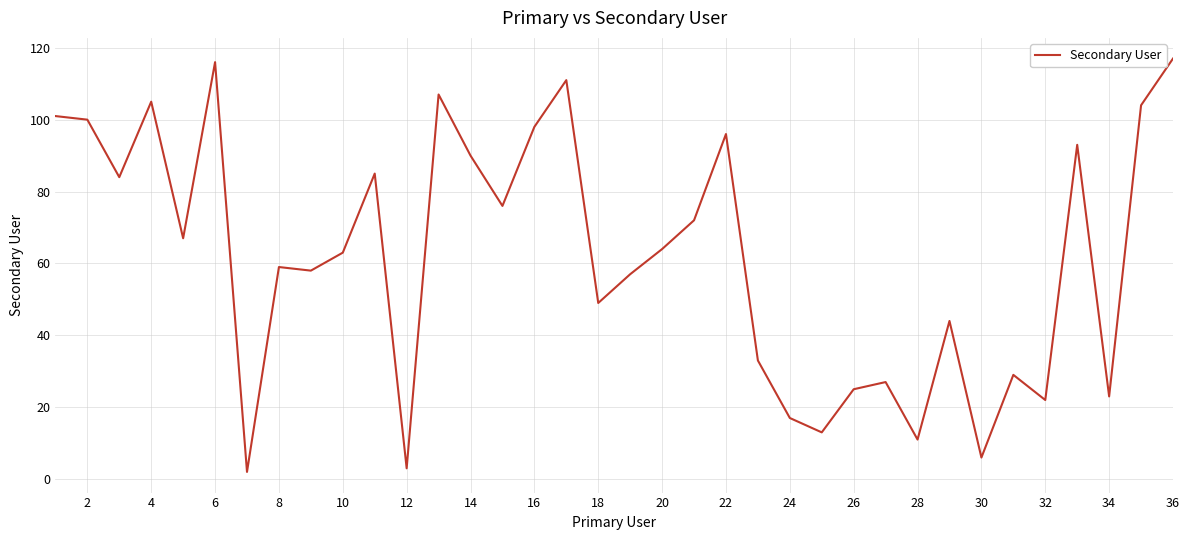

What is the maximum value shown in the chart?

117